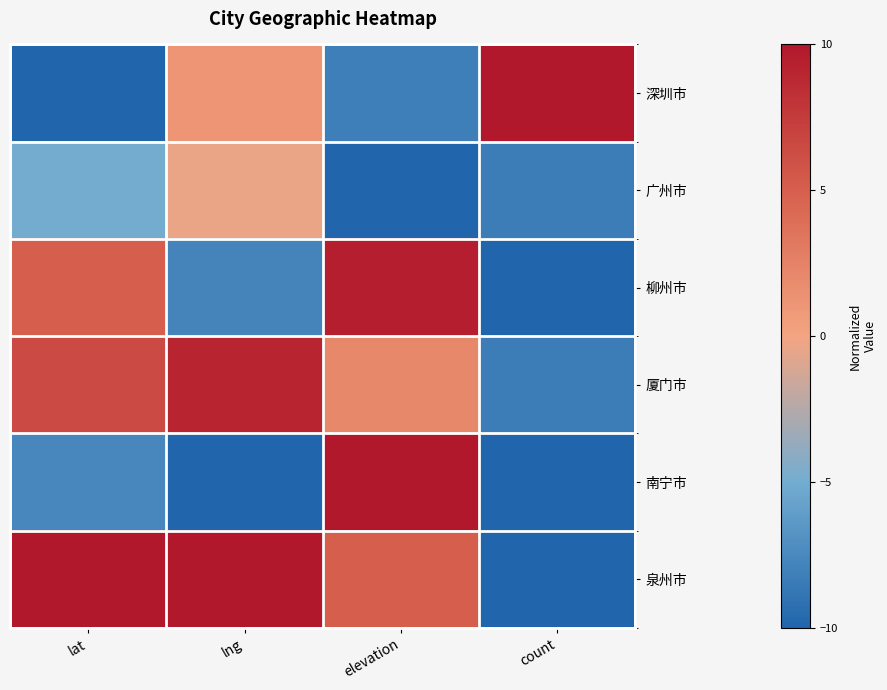

Which series has the largest total across all categories?

泉州市